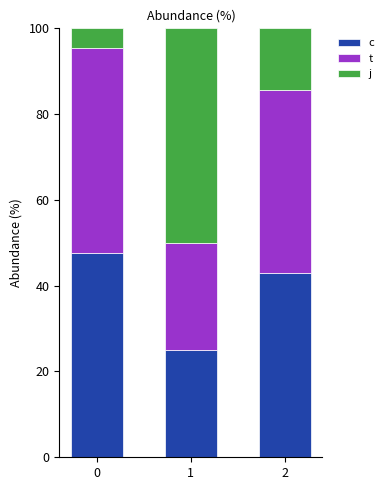

What is the total value across all series at 1?

100.0